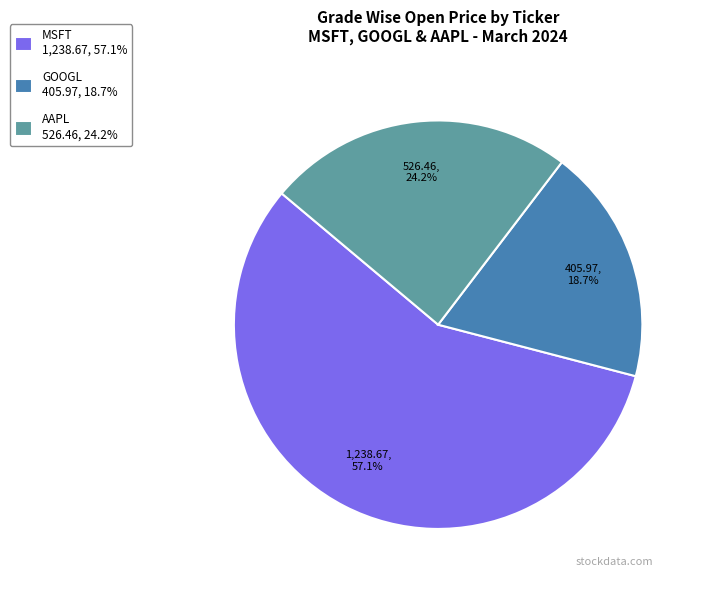

Combined, what portion of the pie is GOOGL 405.97, 18.7% and AAPL 526.46, 24.2%?

42.9%